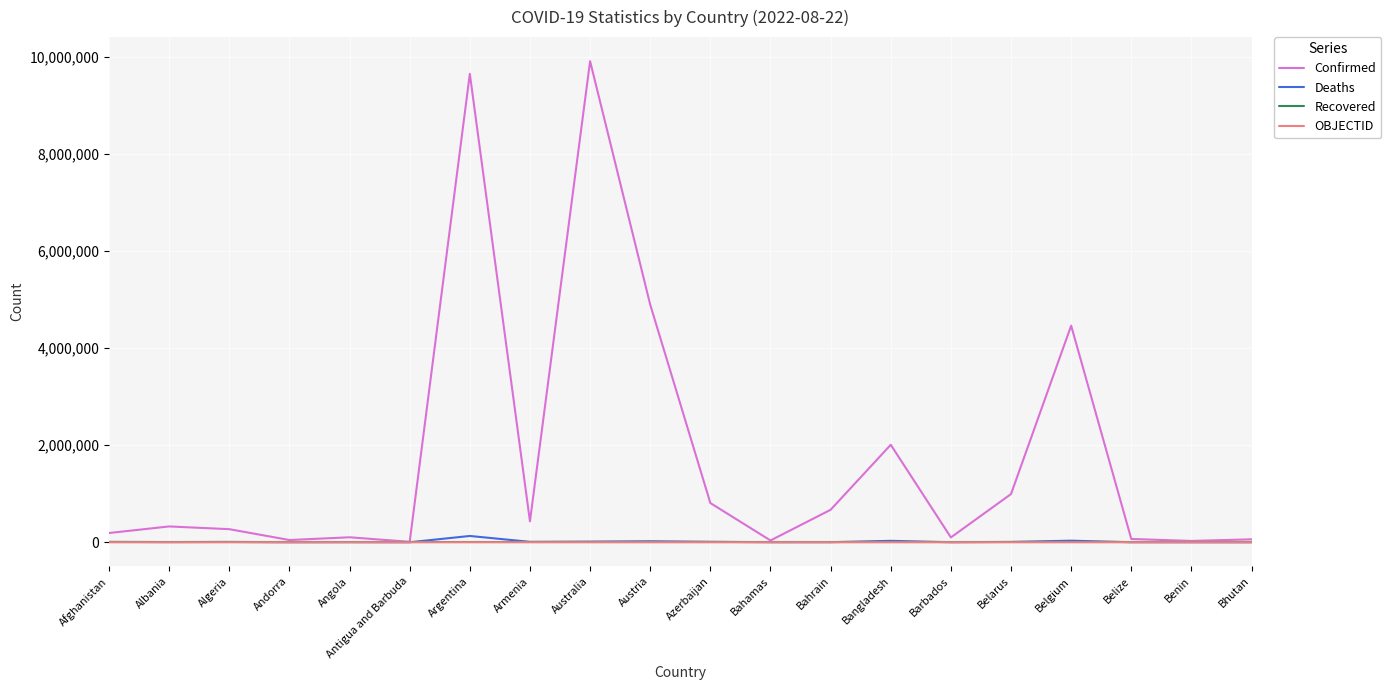

Which series has the widest spread of values?

Confirmed